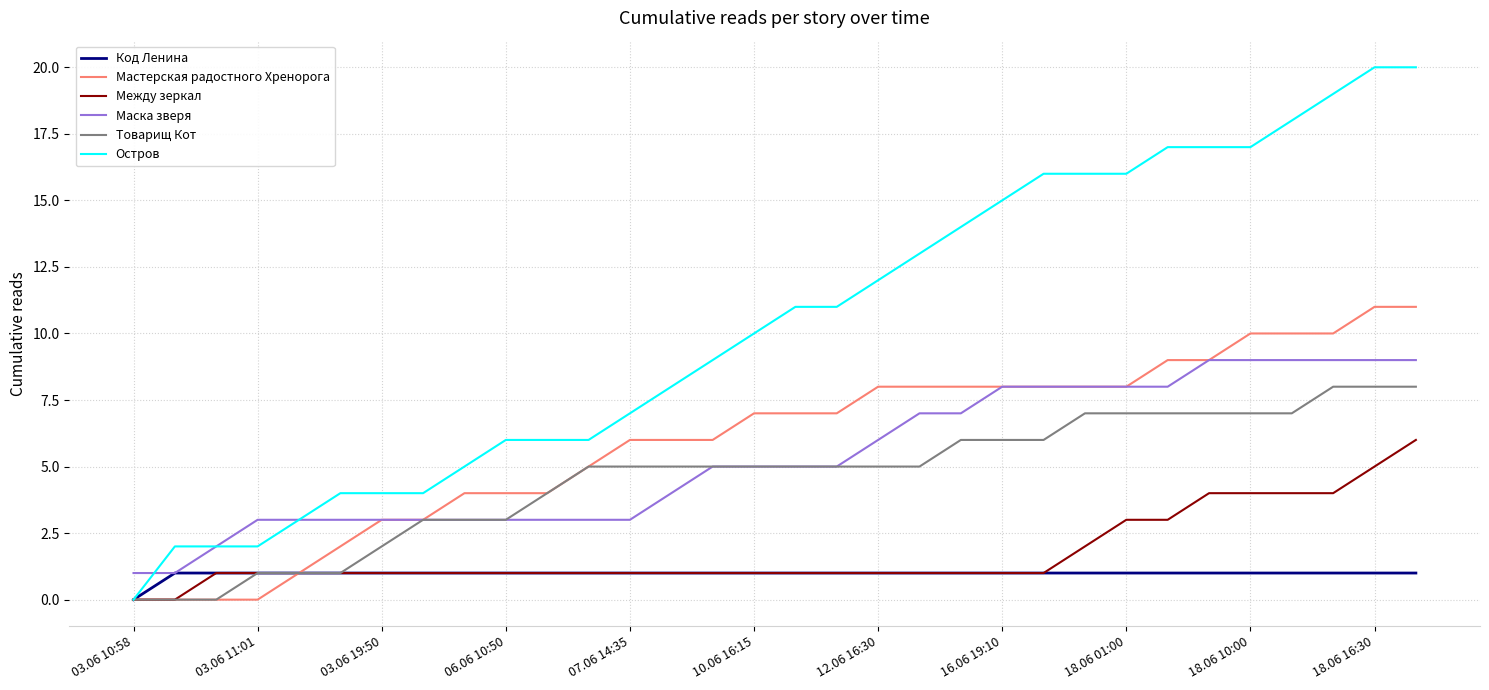

List the series in order of their peak value, highest first.

Остров, Мастерская радостного Хренорога, Маска зверя, Товарищ Кот, Между зеркал, Код Ленина